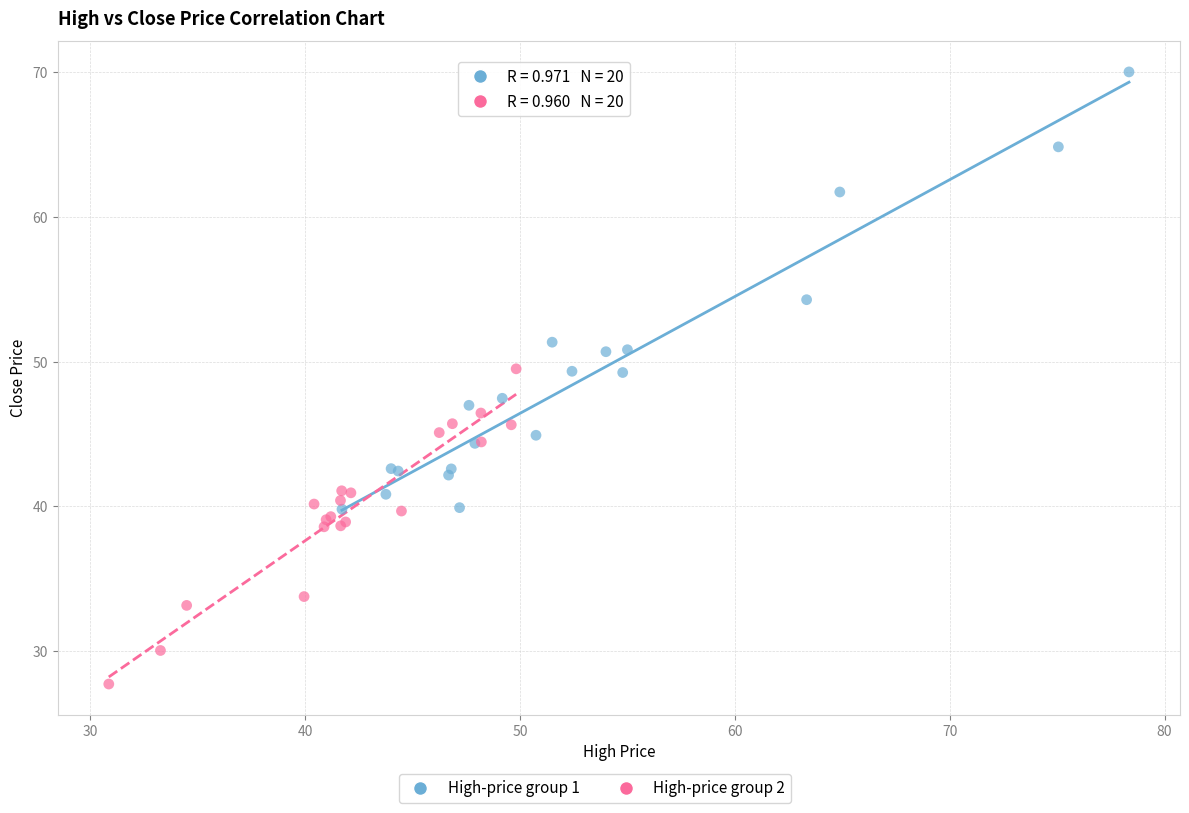

Which series has the widest spread of Y values?

High-price group 1